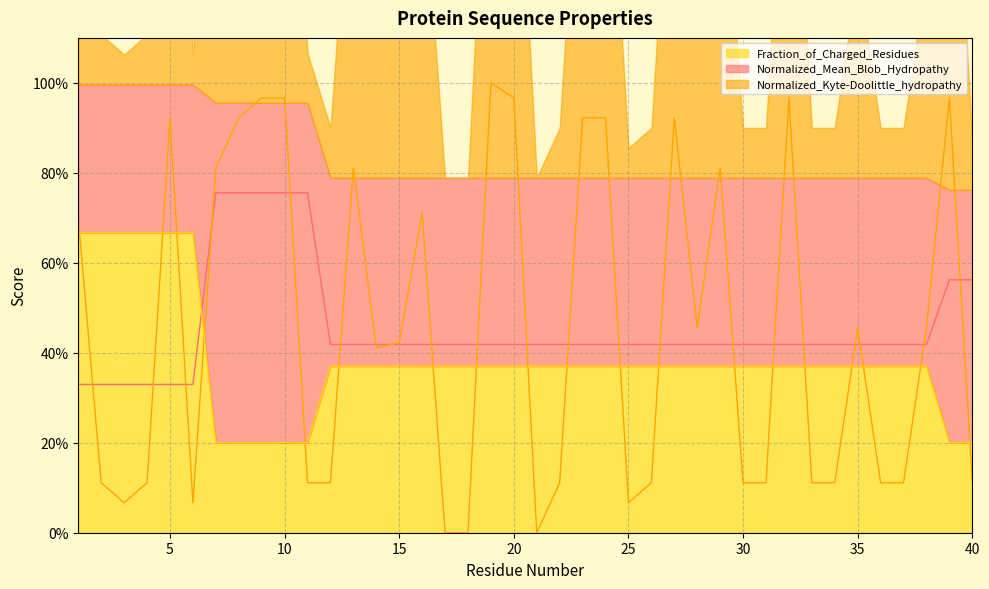

Does the chart have visible grid lines?

Yes